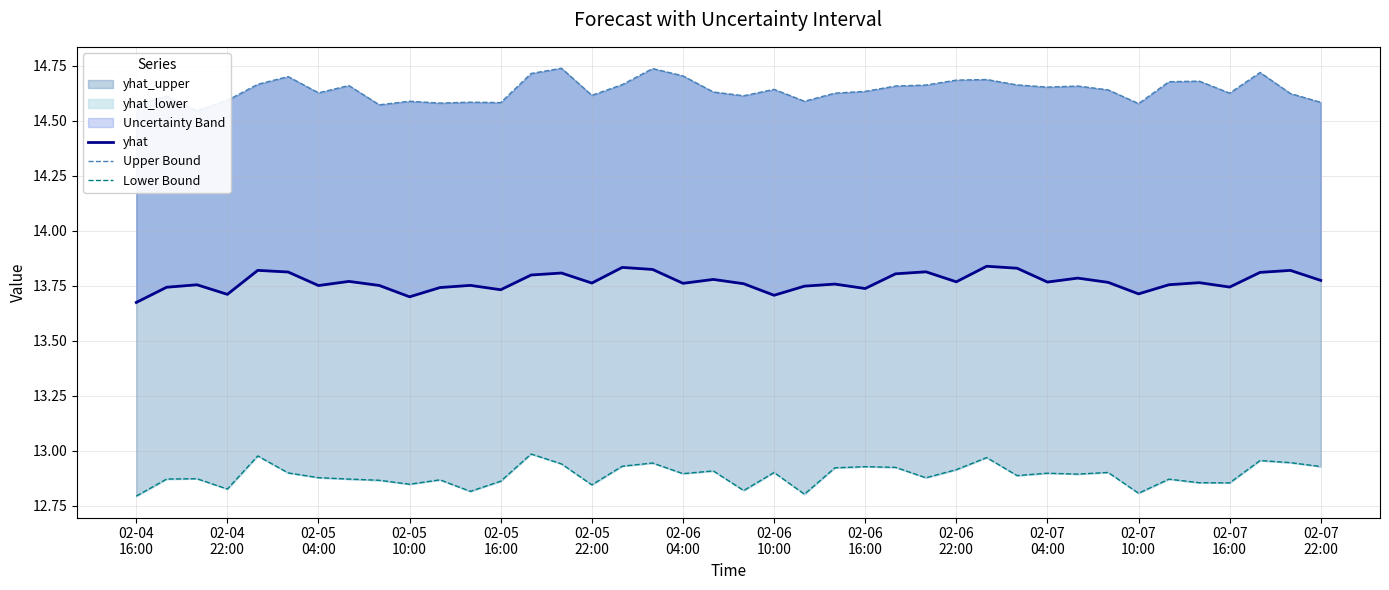

True or false: Upper Bound has a value of 10.0 at 02-07
10:00.

False